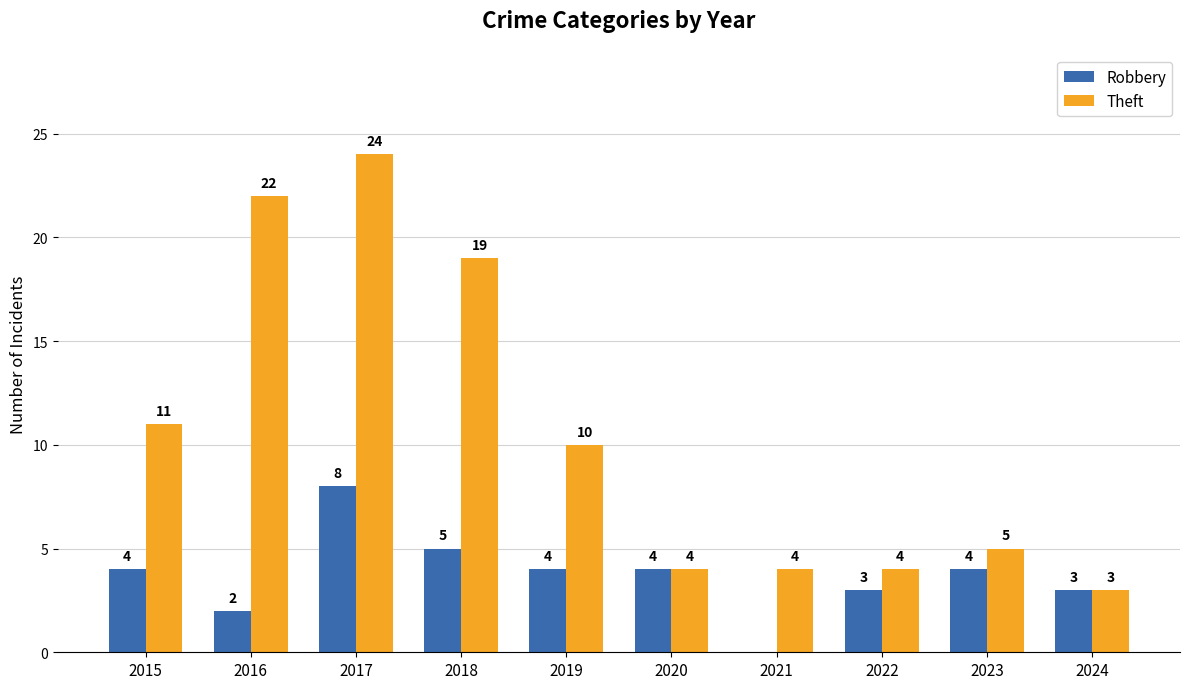

Is it true that Theft equals 11 at 2015?

True